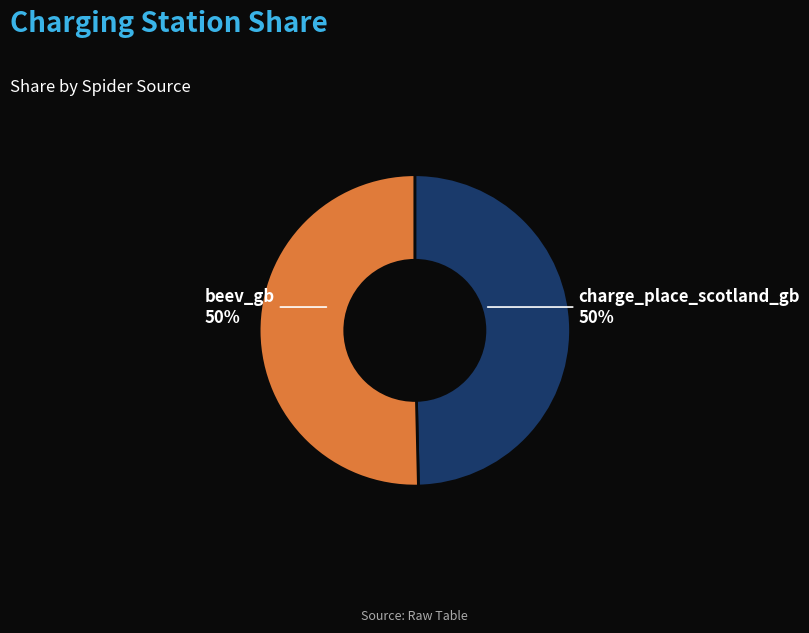

Combined, do charge_place_scotland_gb and beev_gb account for over 50%?

Yes